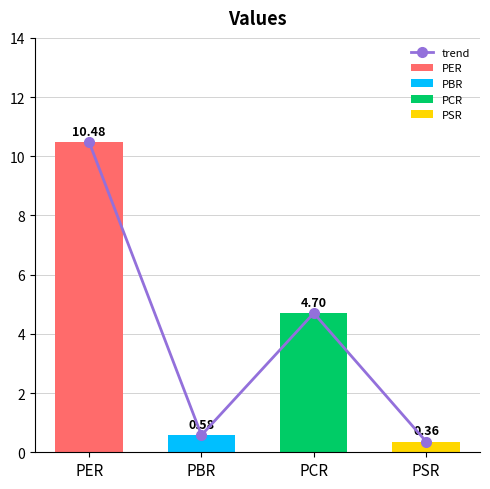

Reading left to right, transcribe all the data shown in this chart.

10.5	0.6	4.7	0.4